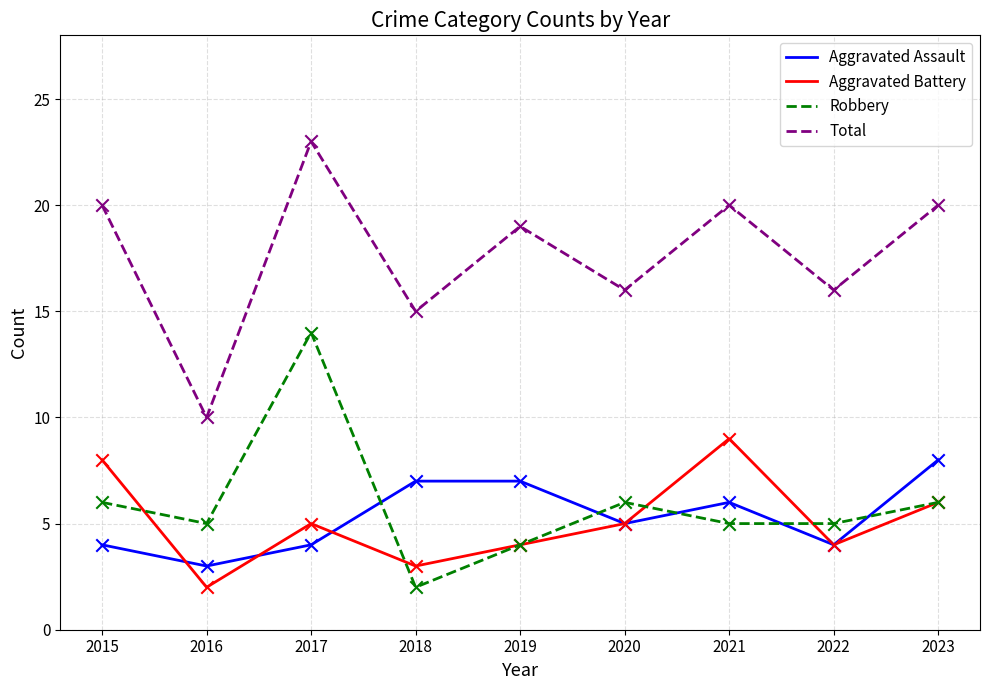

Which series has the largest total across all categories?

Total